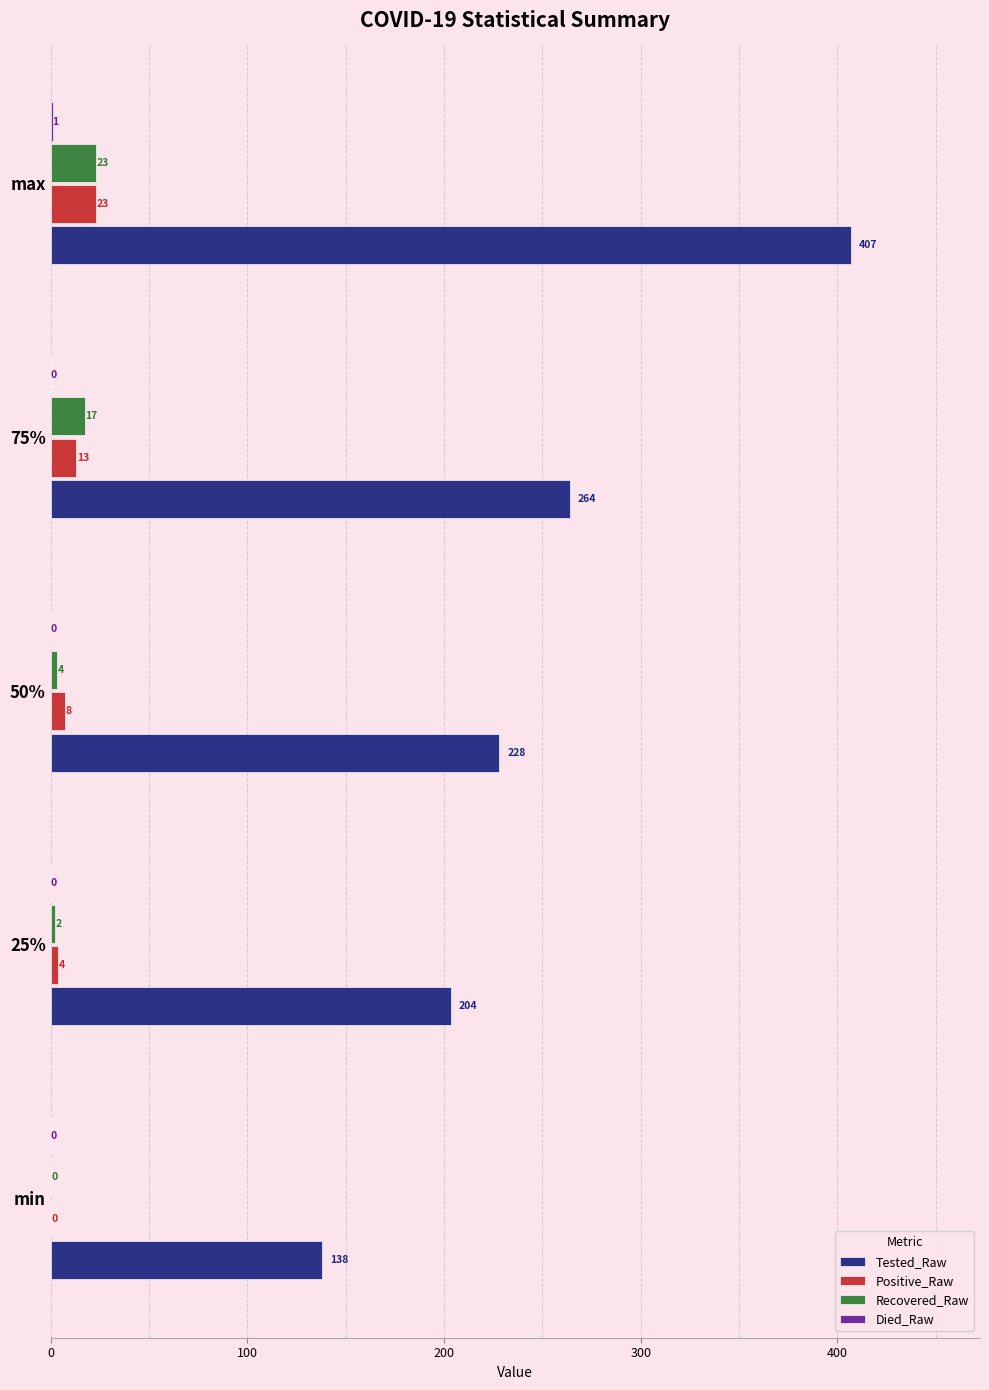

Between 50% and 75%, which series saw the biggest shift?

Tested_Raw